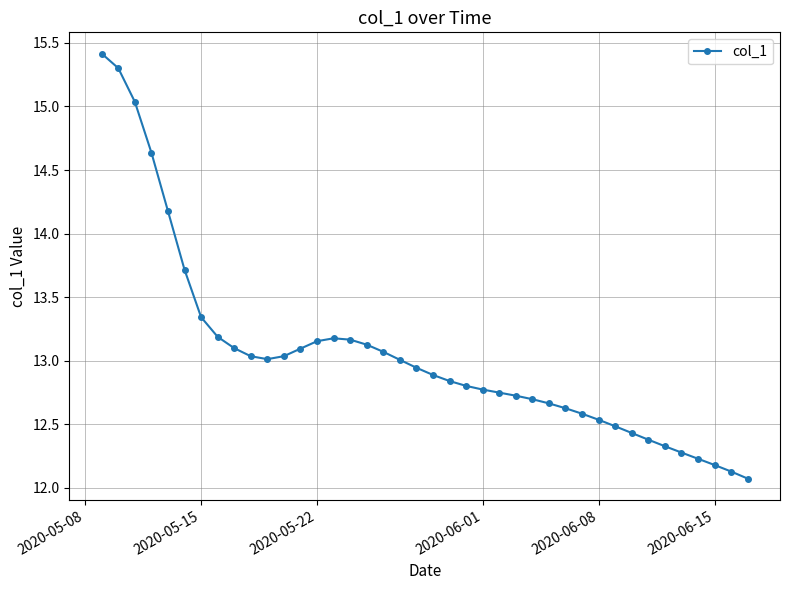

What is the greatest value displayed?

15.4